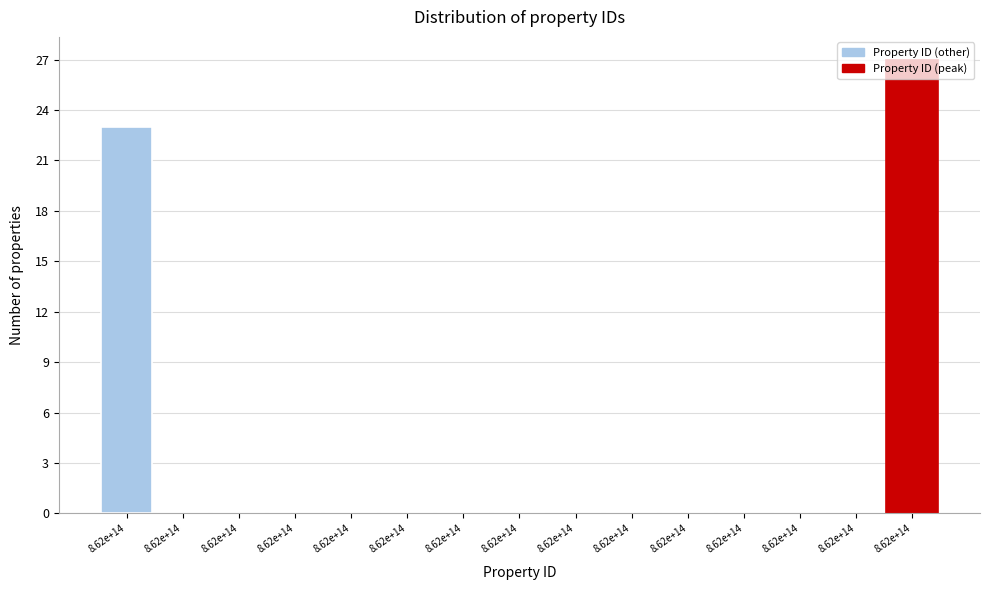

Are the bars horizontal?

No